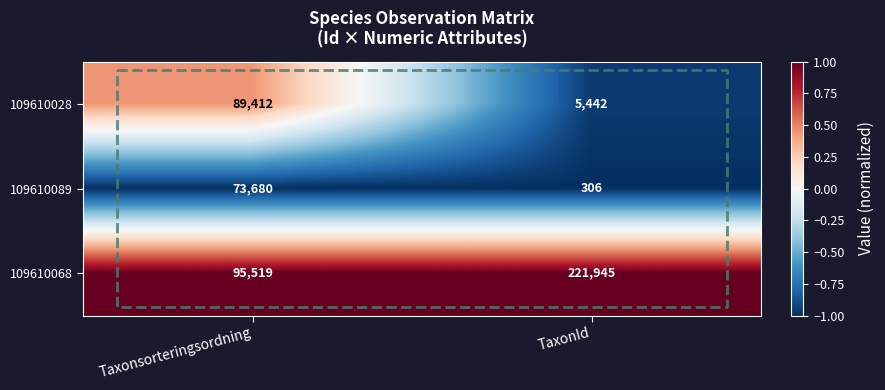

What is the spread (max minus min) of values at TaxonId?

2.0